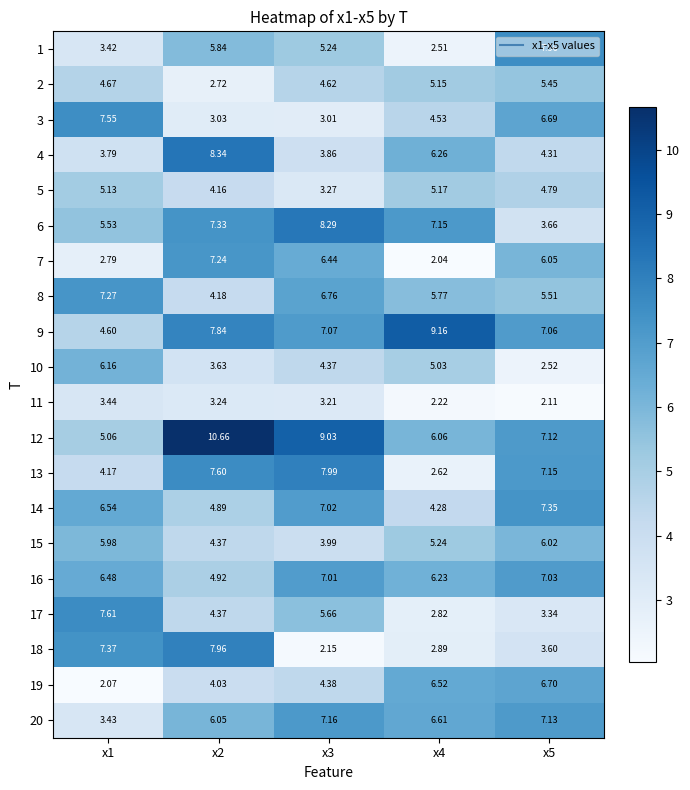

At which category is the sum across all series the highest?

x2